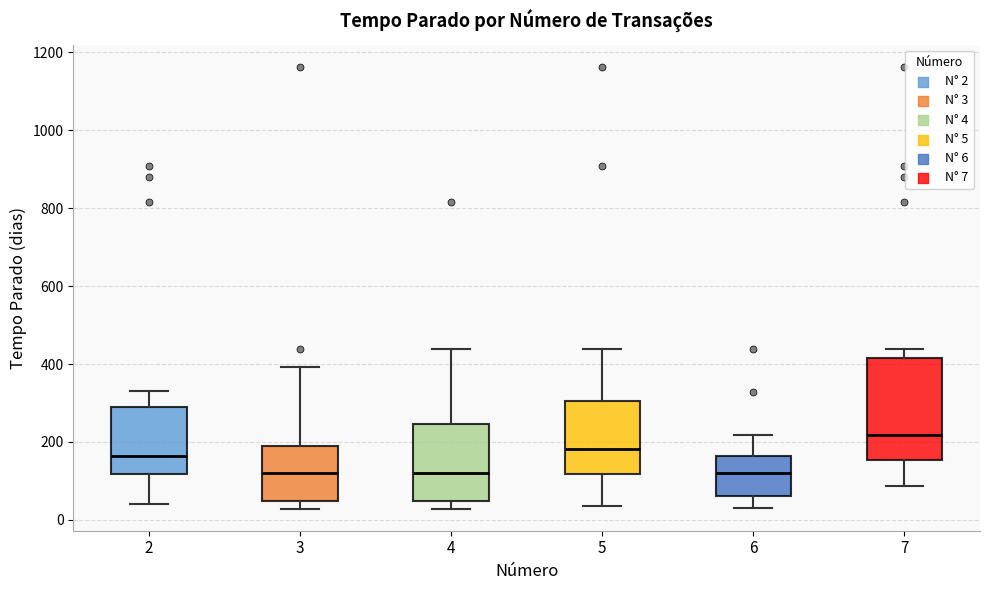

Comparing the boxes themselves (not the whiskers), which one is the tallest?

7